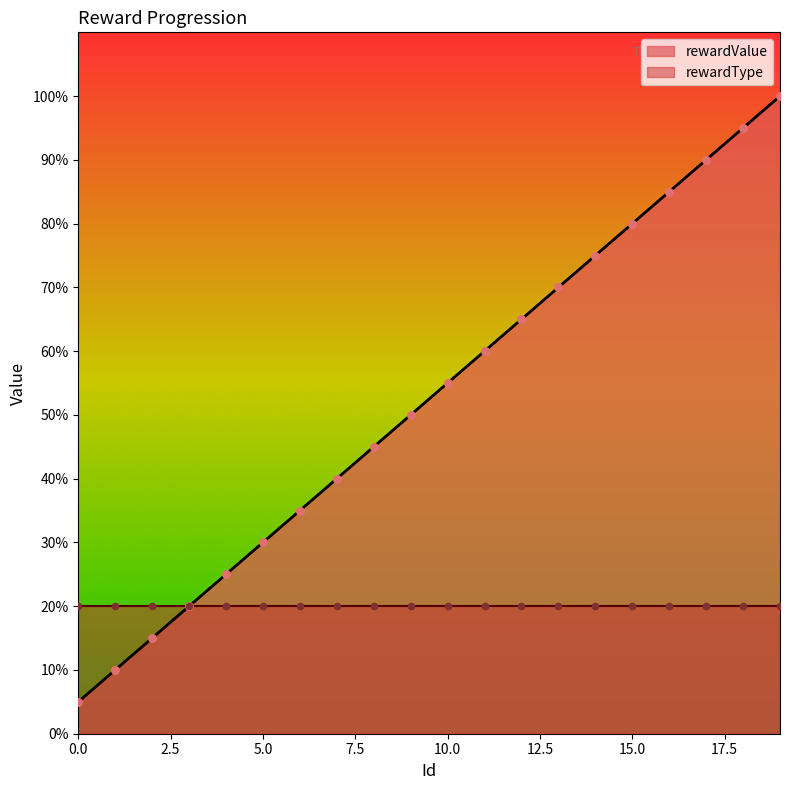

Between 16 and 18, which is larger?

18